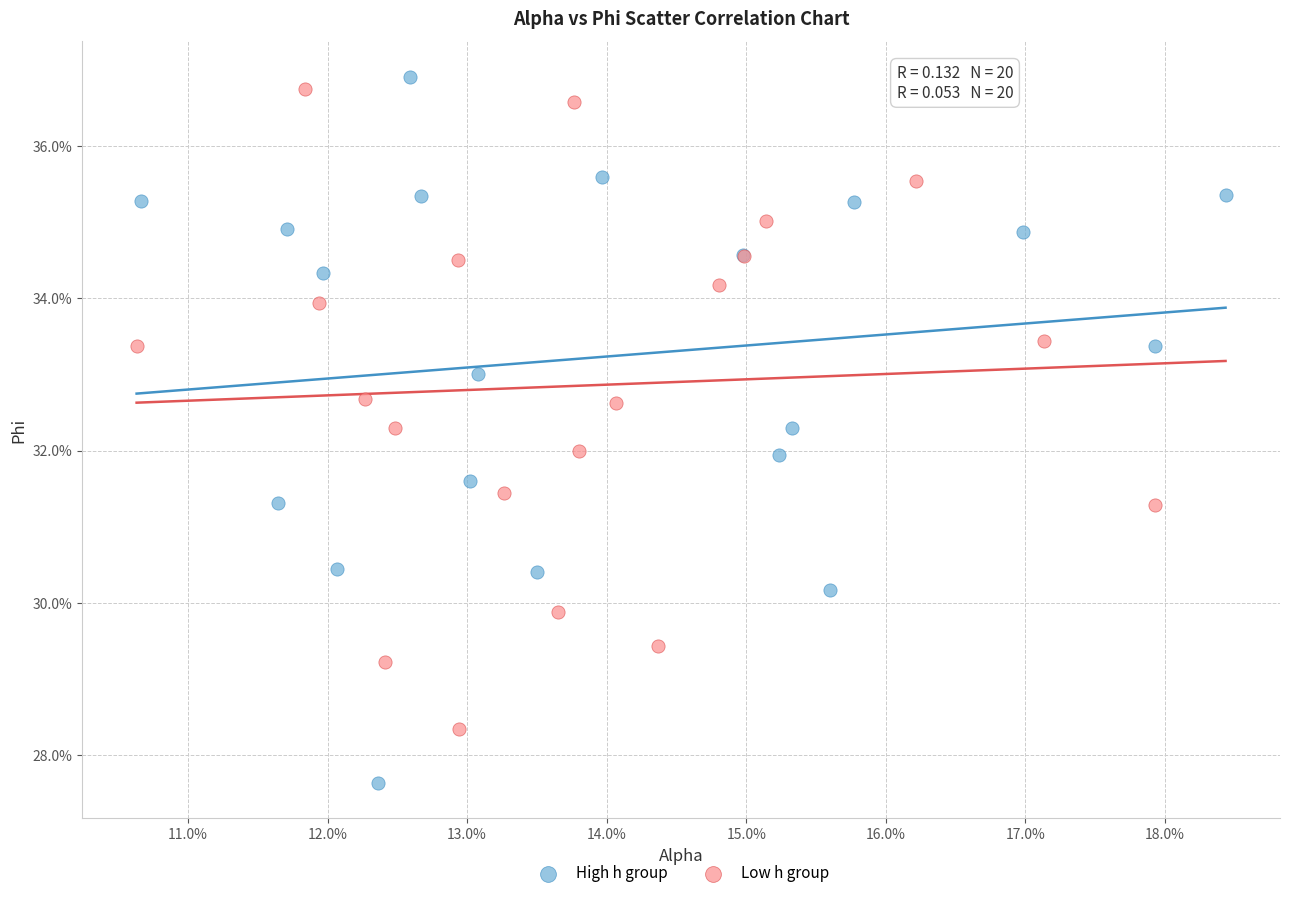

Which series contains the lowest Y value?

High h group